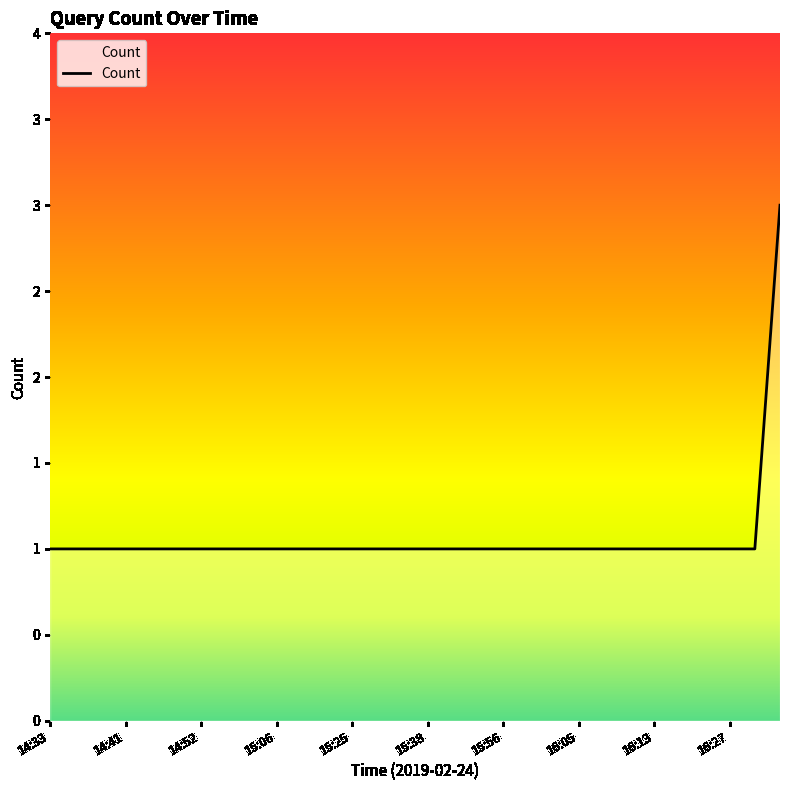

Does the chart display data point markers on the line(s)?

No